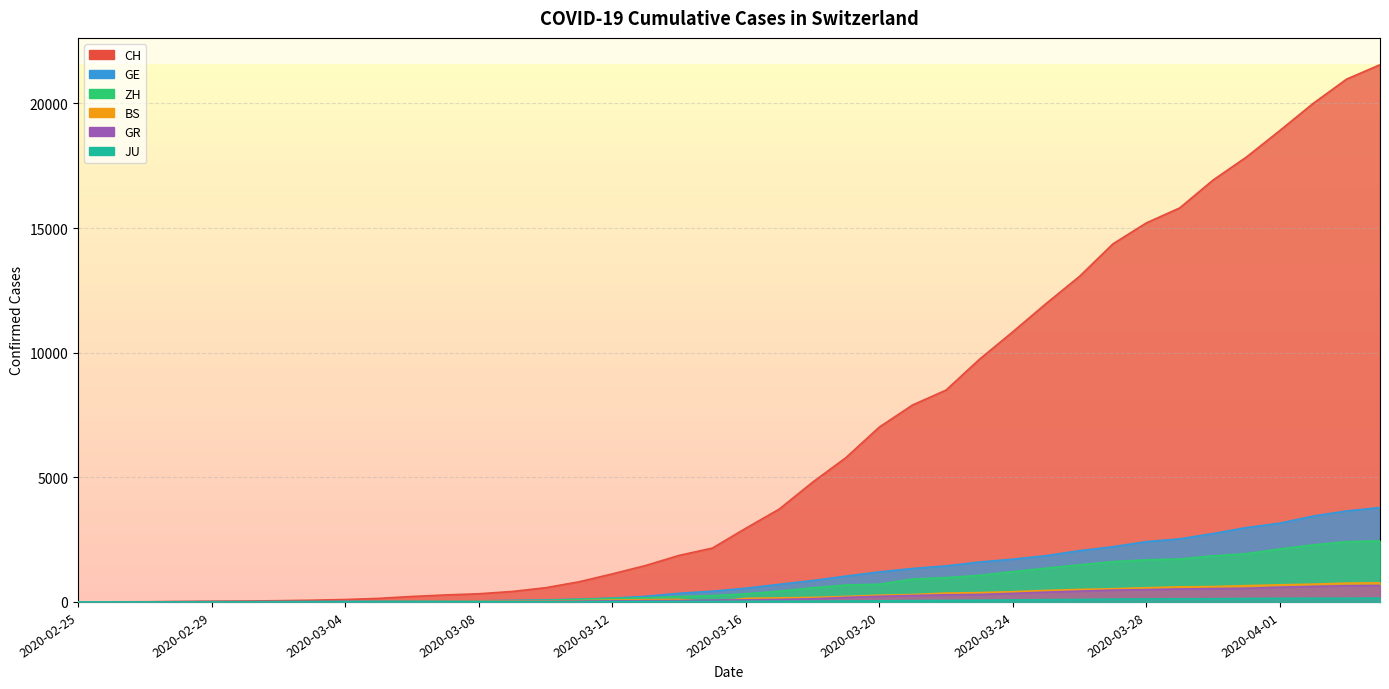

How many values in the GR series exceed 84?

19